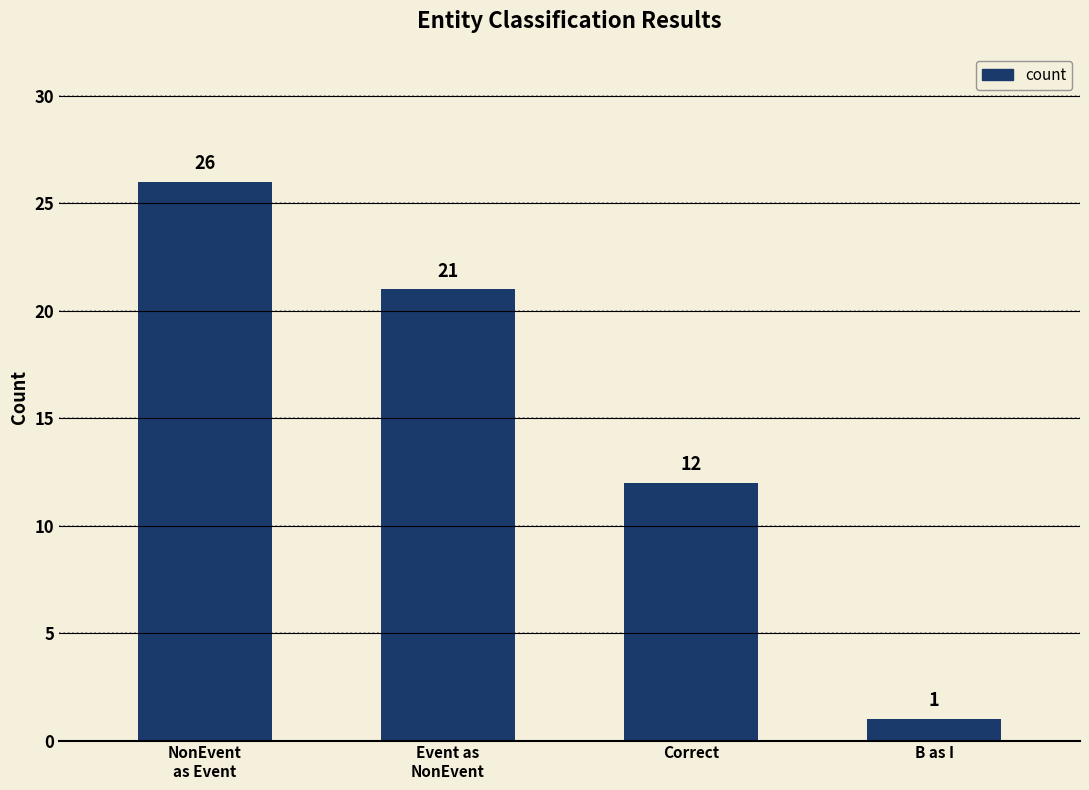

What is the change in value from Event as
NonEvent to Correct?

-9